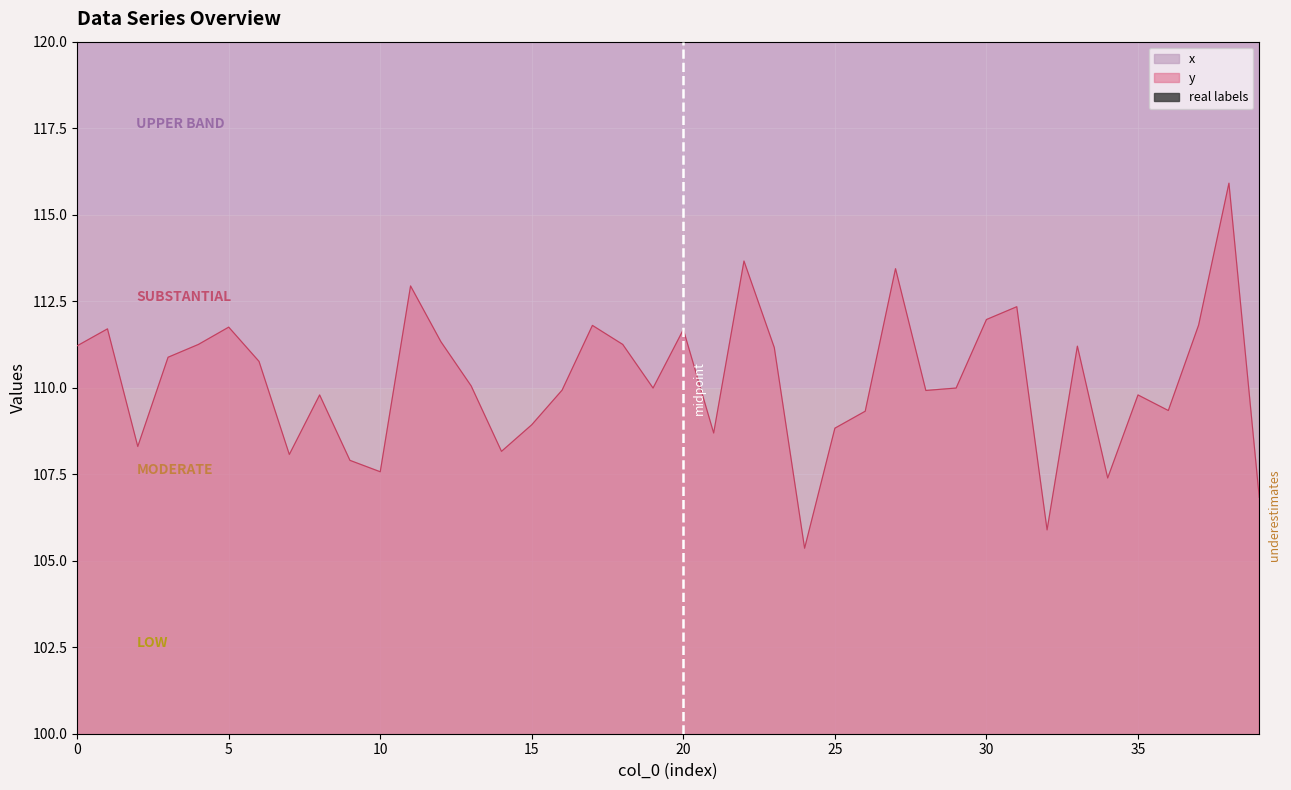

The value of y at 25 is 108.8. True or false?

True